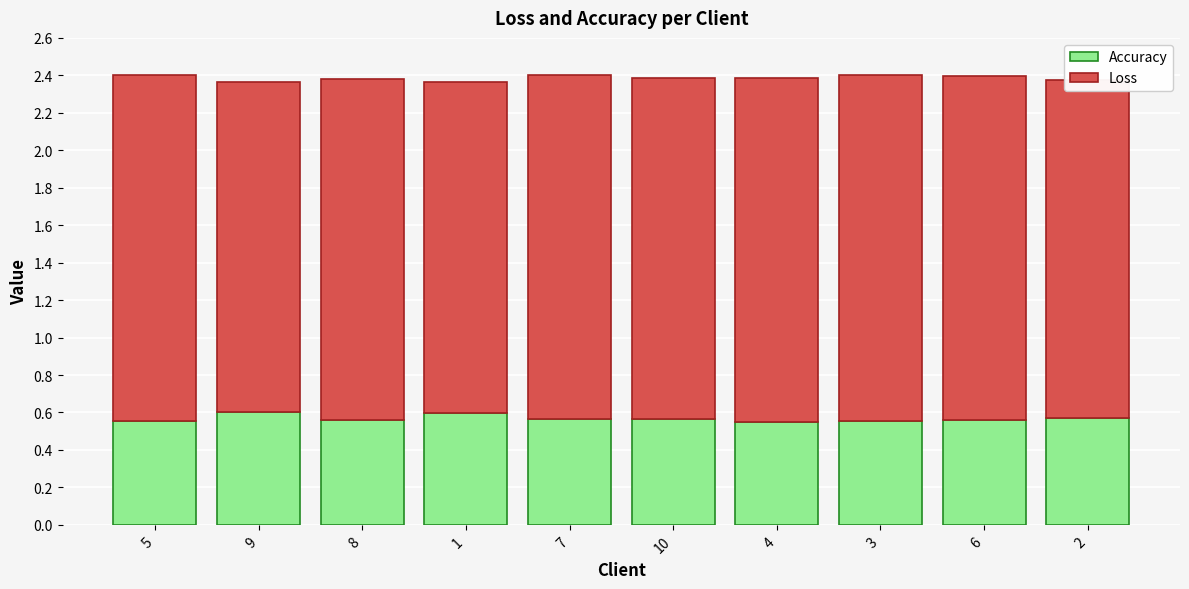

What is the total value across all series at 4?

2.4